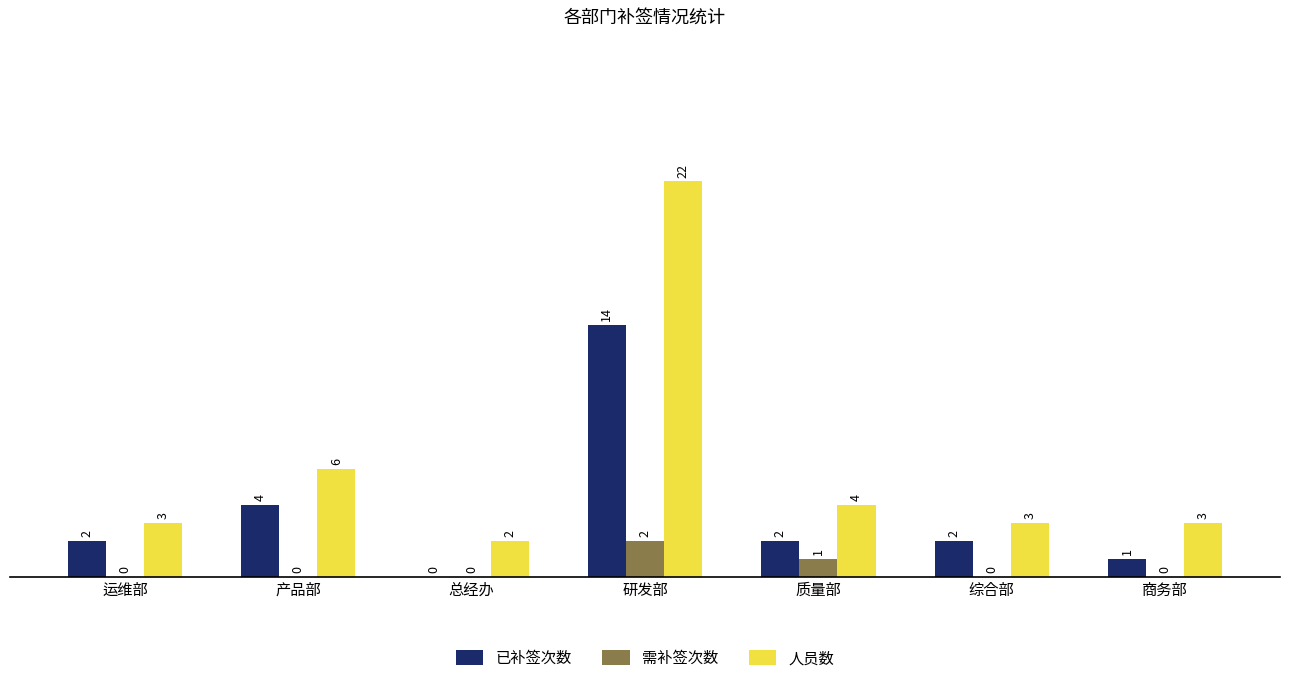

How many data points in 需补签次数 are above 0?

2